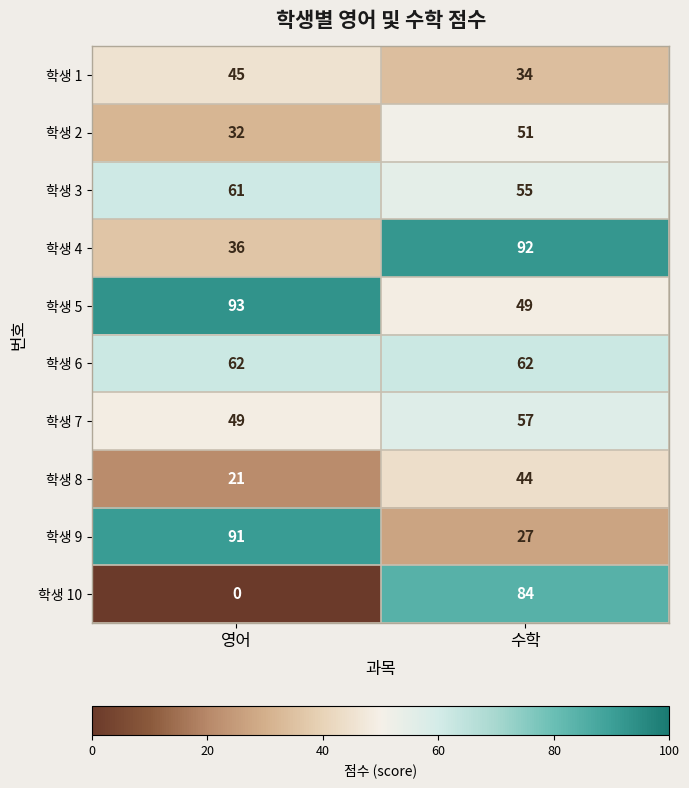

Reading left to right, extract all data points from this chart.

학생 1: 영어=45	수학=34
학생 2: 영어=32	수학=51
학생 3: 영어=61	수학=55
학생 4: 영어=36	수학=92
학생 5: 영어=93	수학=49
학생 6: 영어=62	수학=62
학생 7: 영어=49	수학=57
학생 8: 영어=21	수학=44
학생 9: 영어=91	수학=27
학생 10: 영어=0	수학=84